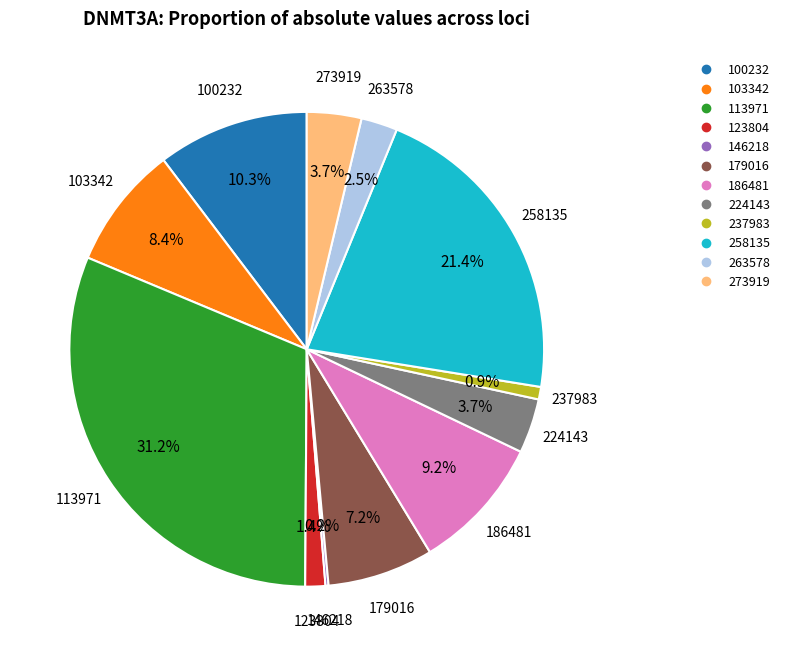

Does any single category account for the majority?

No